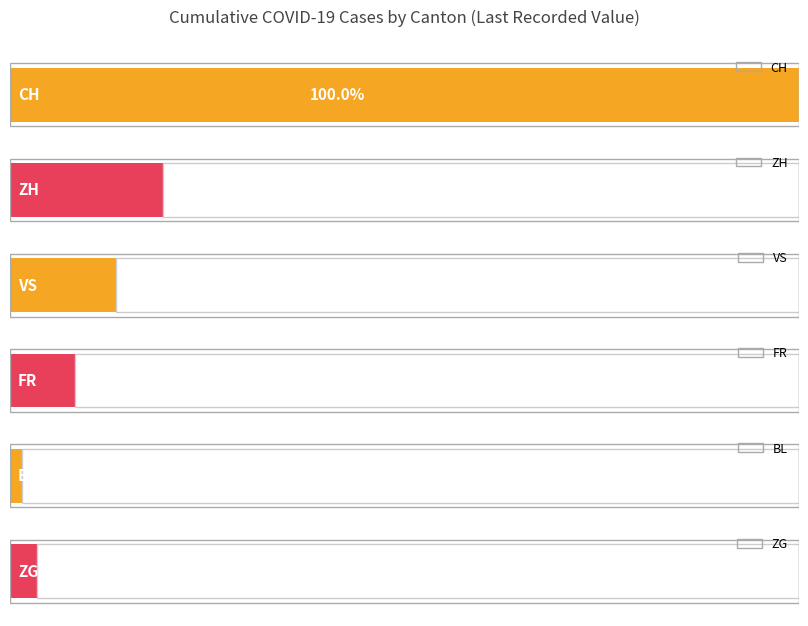

Does the chart contain any negative values?

No